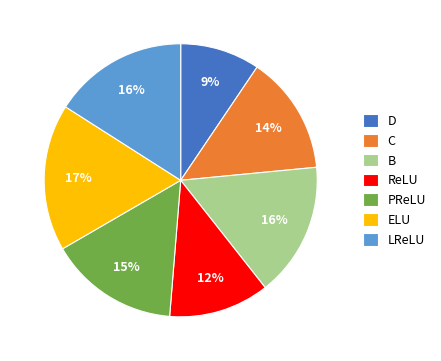

To the nearest percent, what portion does PReLU represent?

15%